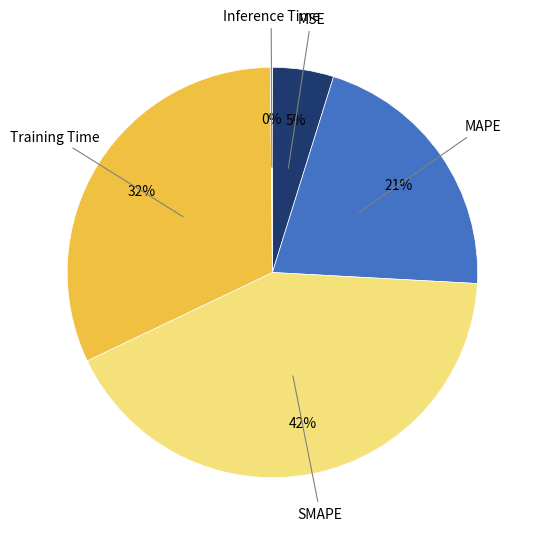

To the nearest percent, what is the average slice percentage?

20%